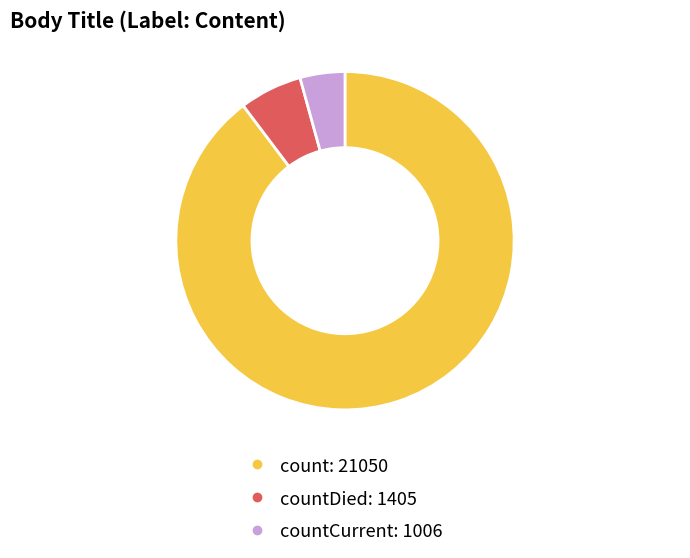

Does any single category account for the majority?

Yes